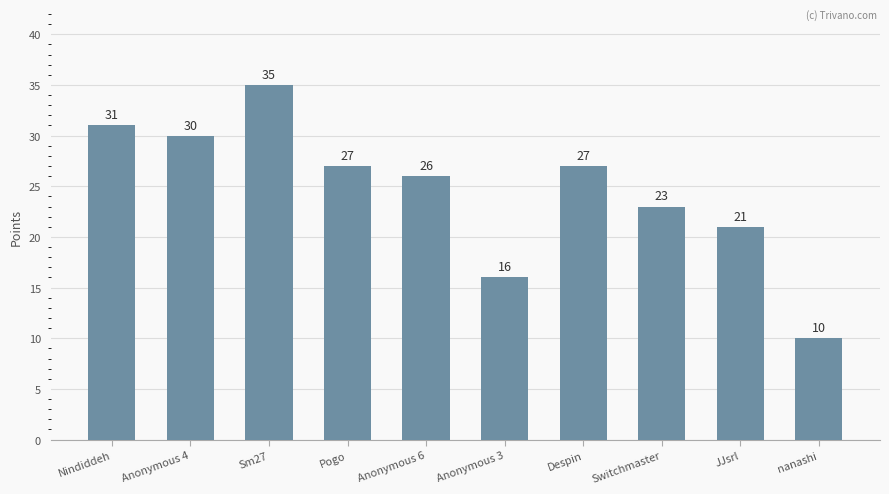

The value at Despin is 40. True or false?

False